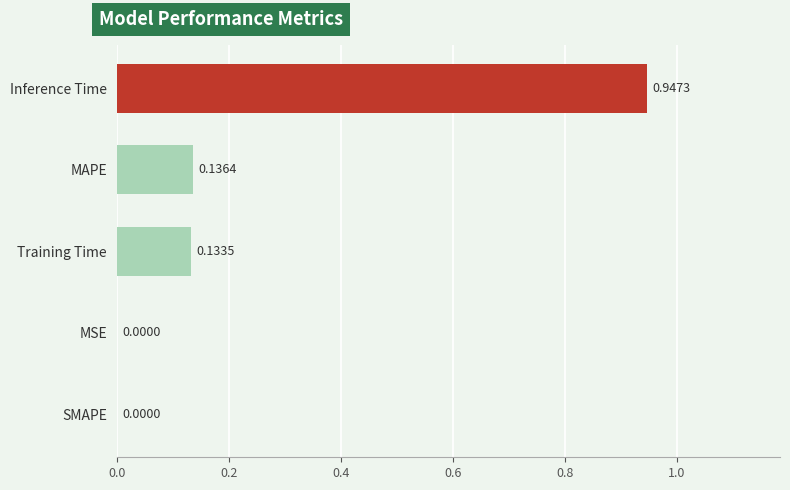

Are the bars horizontal?

Yes